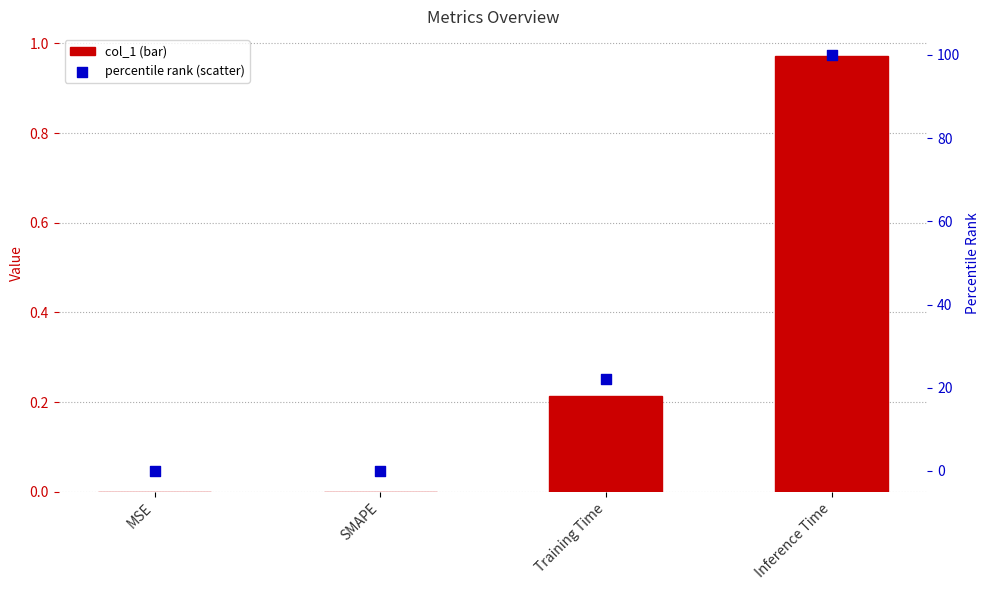

Which series reaches the minimum Y coordinate?

col_1